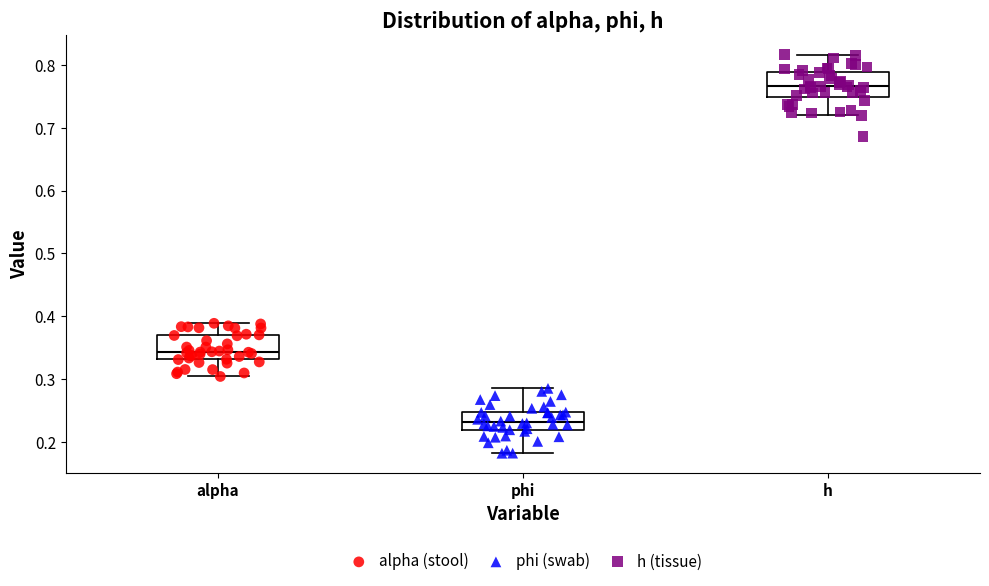

Where is the upper edge of the box for phi on the y-axis? The values are not printed on the chart, so give them approximately, as read against the axis.

0.25